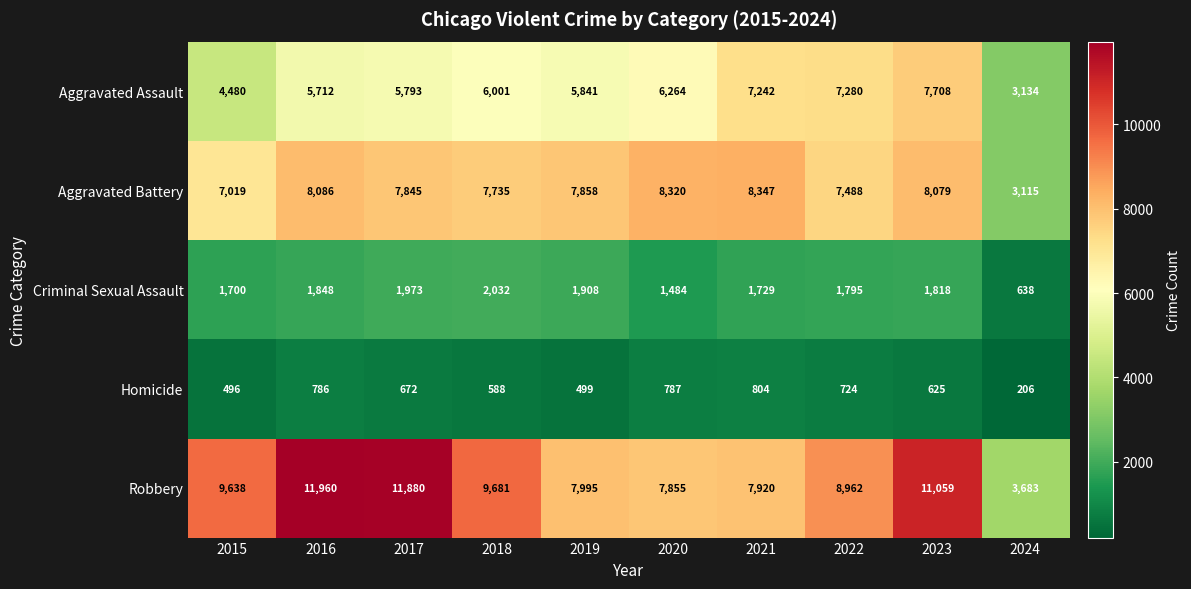

At which category is the sum across all series the highest?

2023